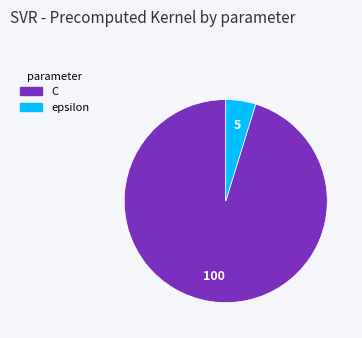

Do epsilon and C together represent more than half of the pie?

Yes